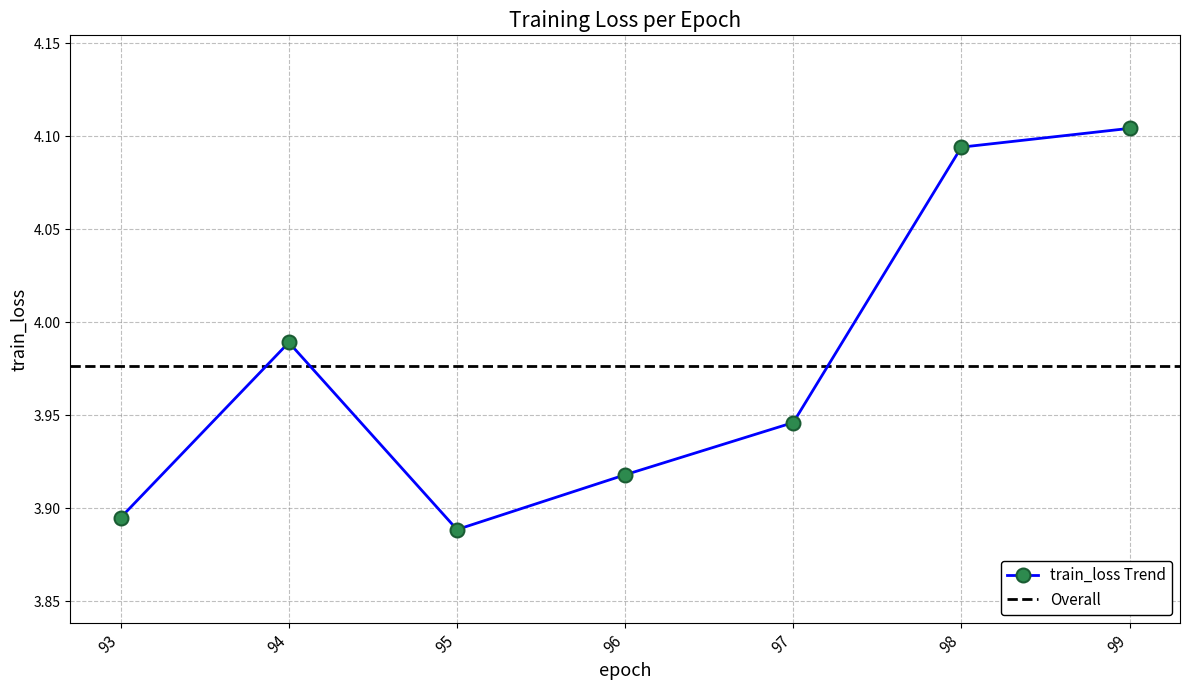

What is the value of the 2nd point from the left?

4.0